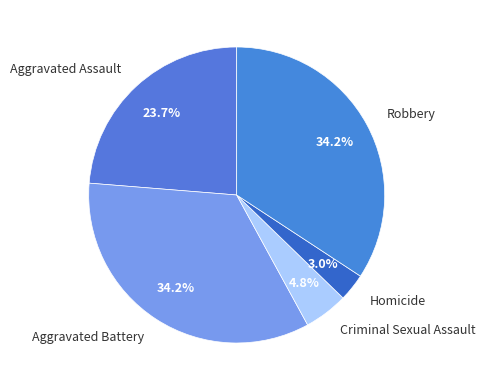

To the nearest percent, what is the difference between the largest and smallest slice percentages?

31%